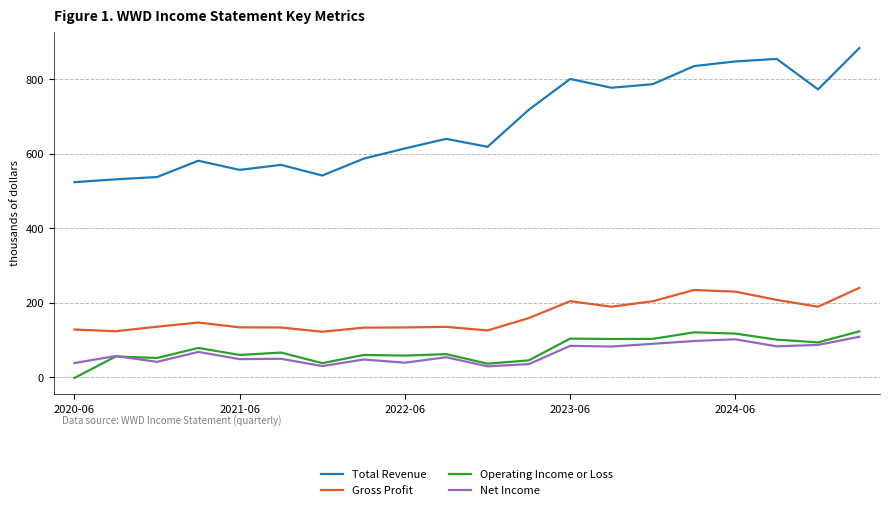

How many series are shown in this chart?

4